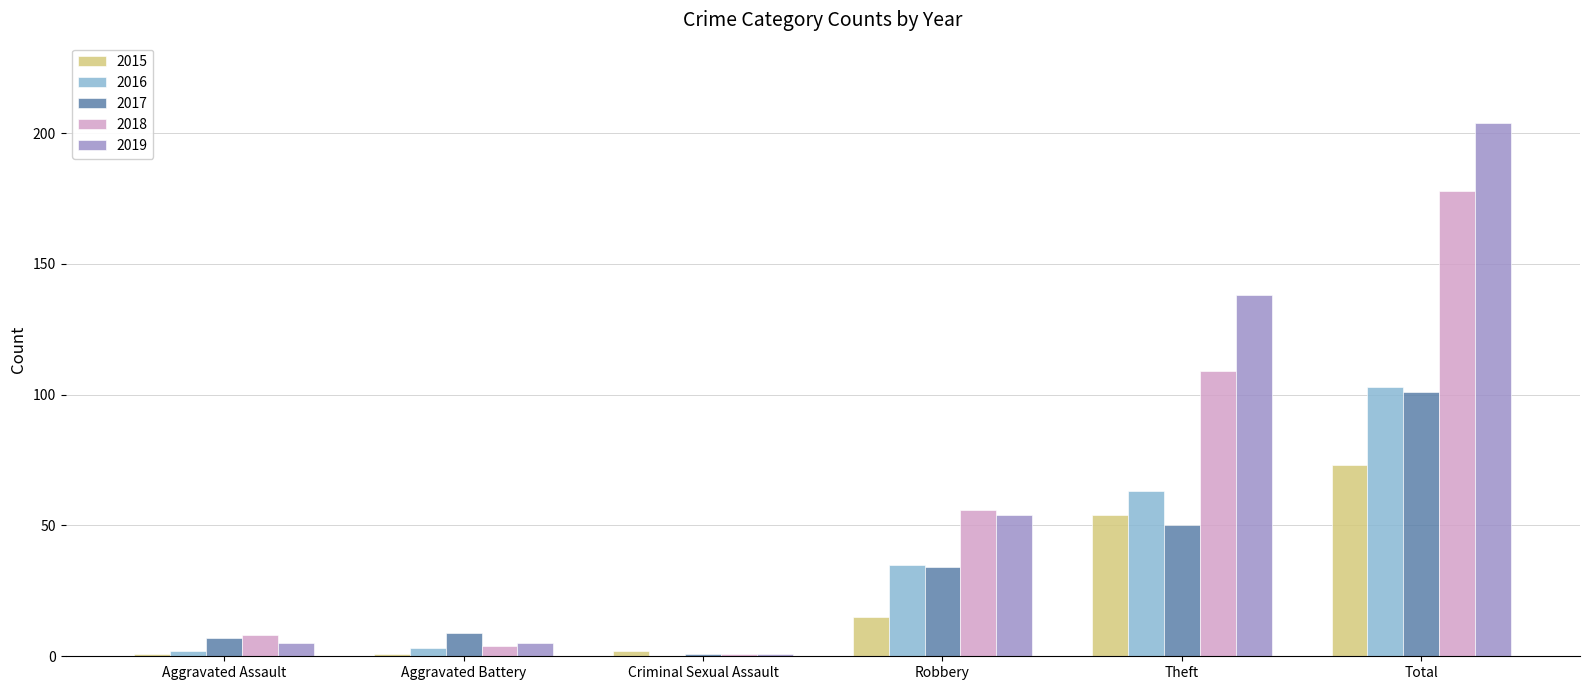

Reading left to right, list all the values displayed in this chart.

2015: 1	1	2	15	54	73
2016: 2	3	0	35	63	103
2017: 7	9	1	34	50	101
2018: 8	4	1	56	109	178
2019: 5	5	1	54	138	204